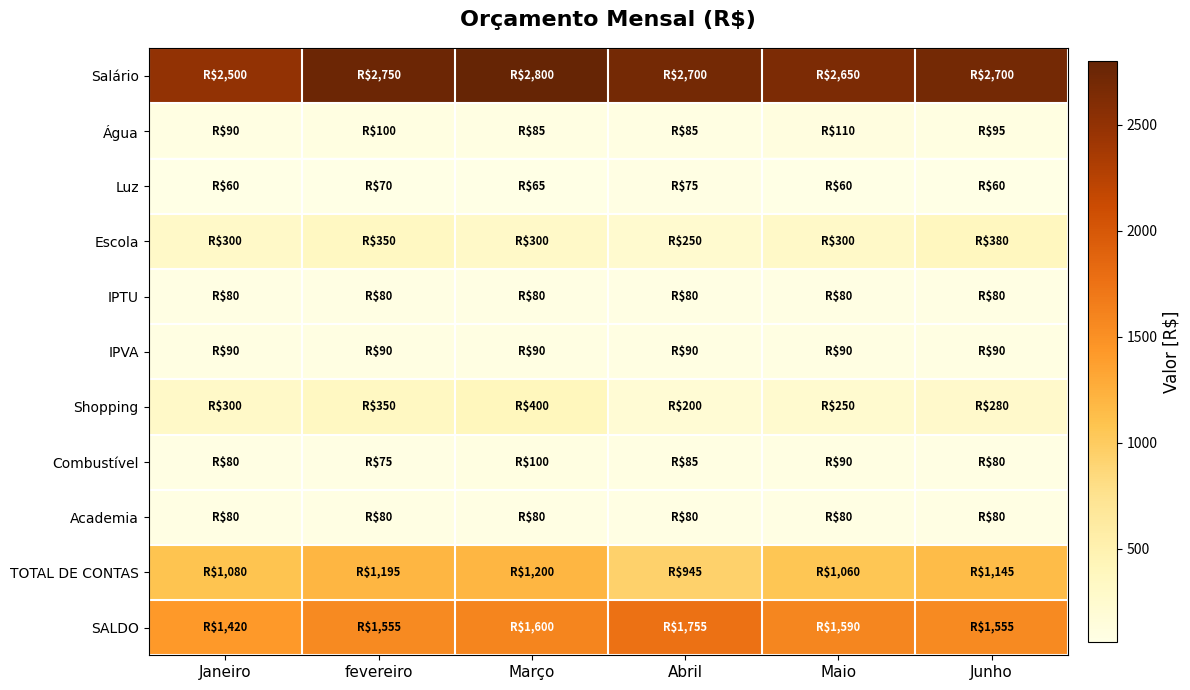

What is the smallest value displayed?

60